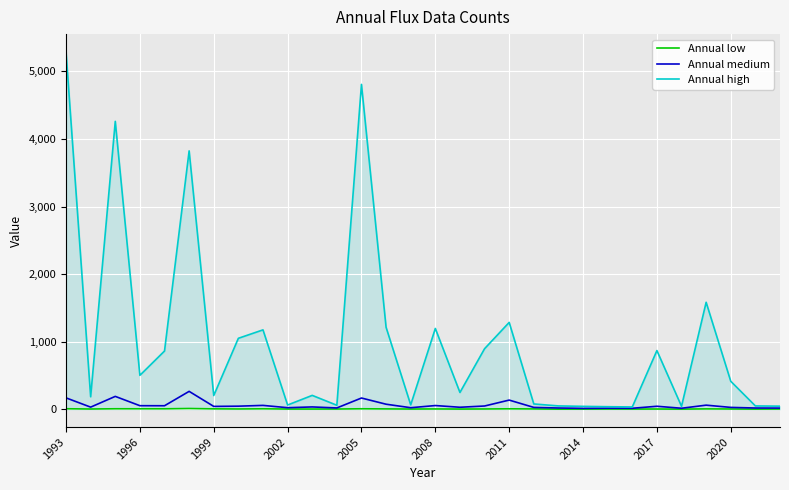

Rank the series by their maximum value, from highest to lowest.

Annual high, Annual medium, Annual low